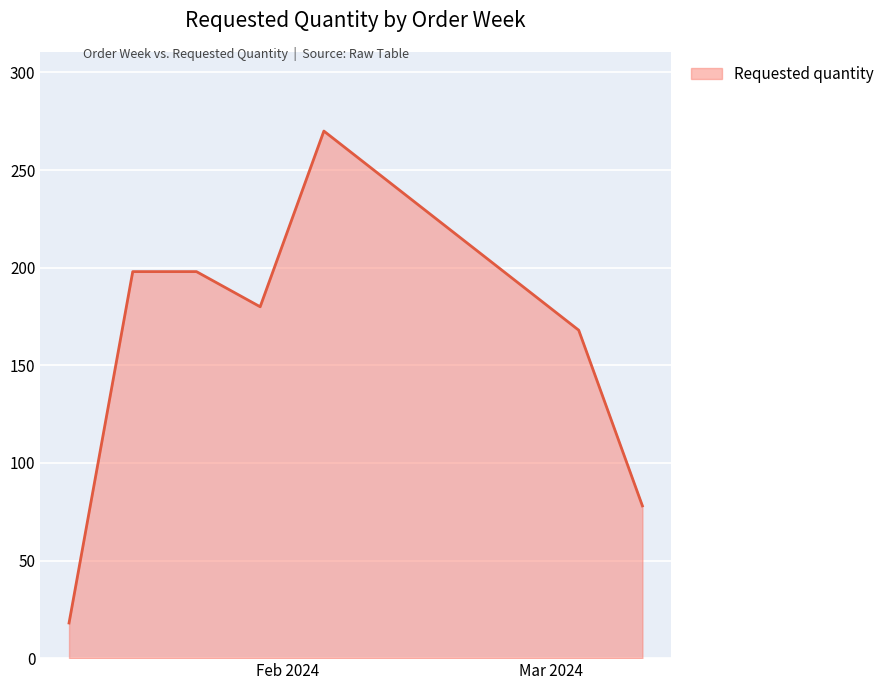

What is the minimum value shown in the chart?

18